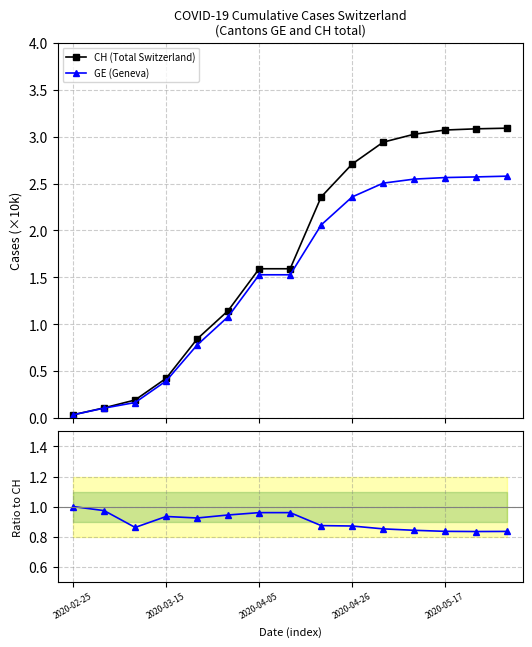

What is the difference between the second highest and minimum values in the GE / CH series?

0.1